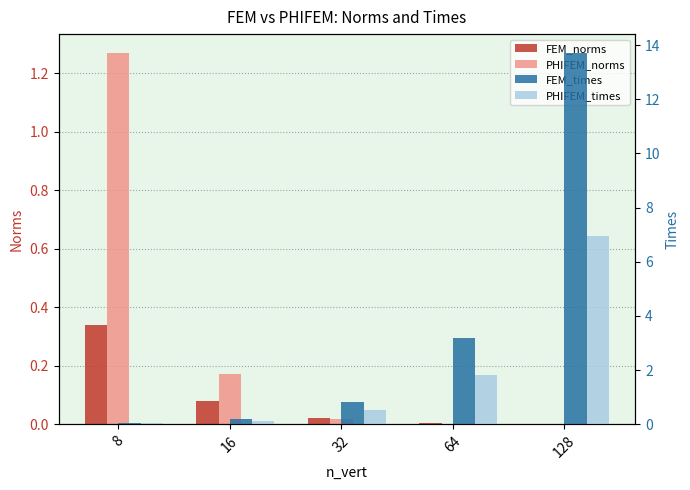

What is the difference between the highest and lowest values at 8?

1.2